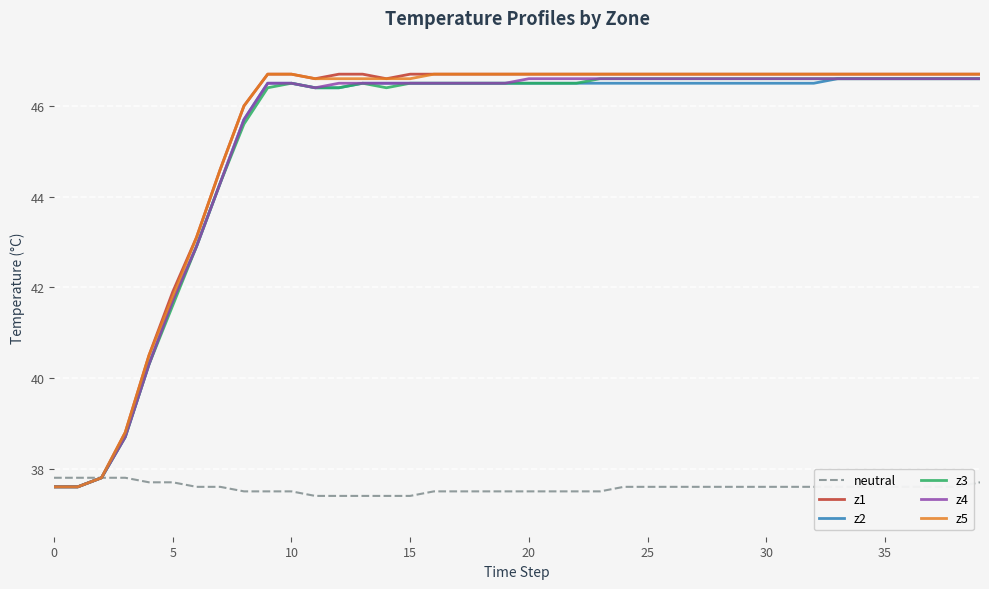

What is the maximum value shown in the chart?

46.7